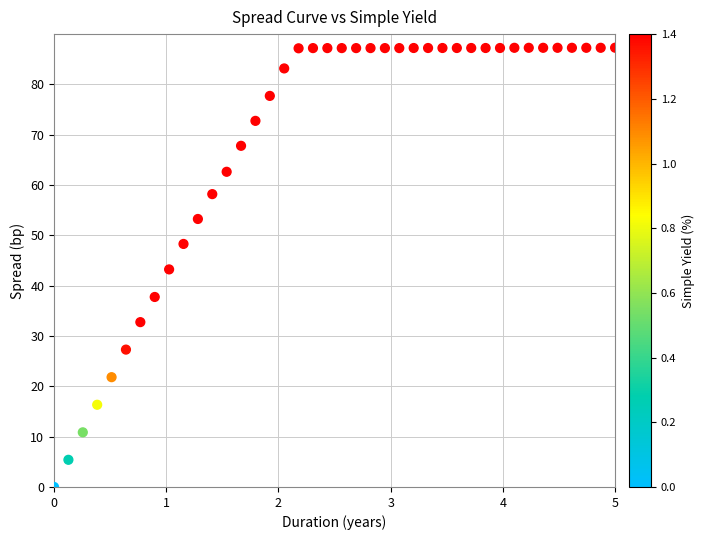

What is the range of Y values (max minus min)?

87.3